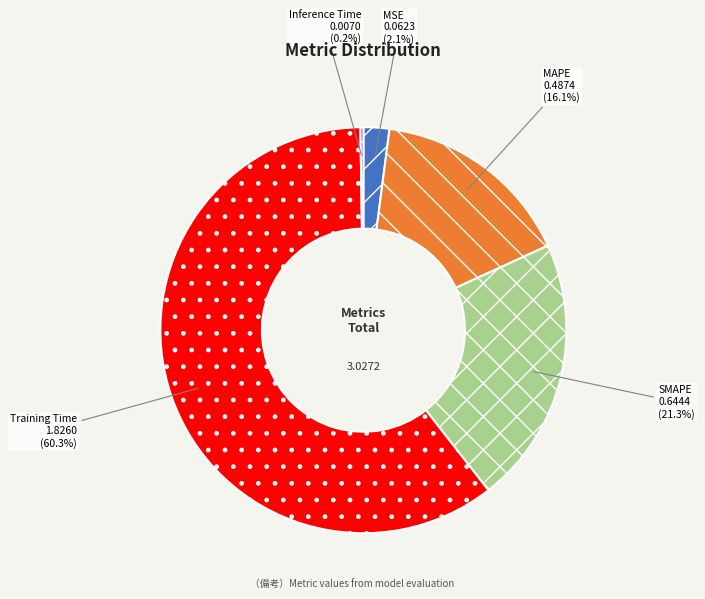

Is there any slice that represents more than half of the pie?

Yes